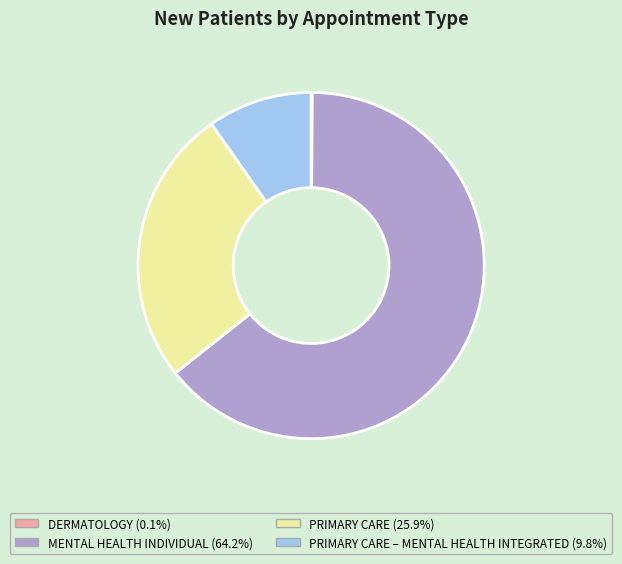

Is there any slice that represents more than half of the pie?

Yes